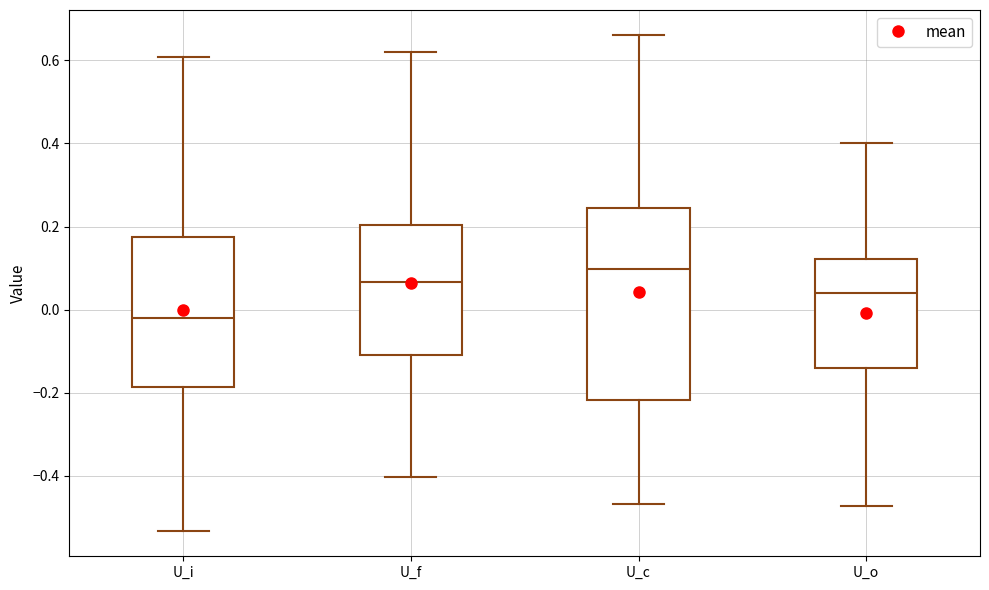

Reading left to right, transcribe this box plot: for each box, give where its median line is, the range the box spans, and where its two whiskers end, as read against the y-axis. The values are not printed on the chart, so give them approximately, as read against the axis.

U_i: median -0.02, box -0.18 to 0.18, whiskers -0.54 to 0.60
U_f: median 0.06, box -0.10 to 0.20, whiskers -0.40 to 0.62
U_c: median 0.10, box -0.22 to 0.24, whiskers -0.46 to 0.66
U_o: median 0.04, box -0.14 to 0.12, whiskers -0.48 to 0.40